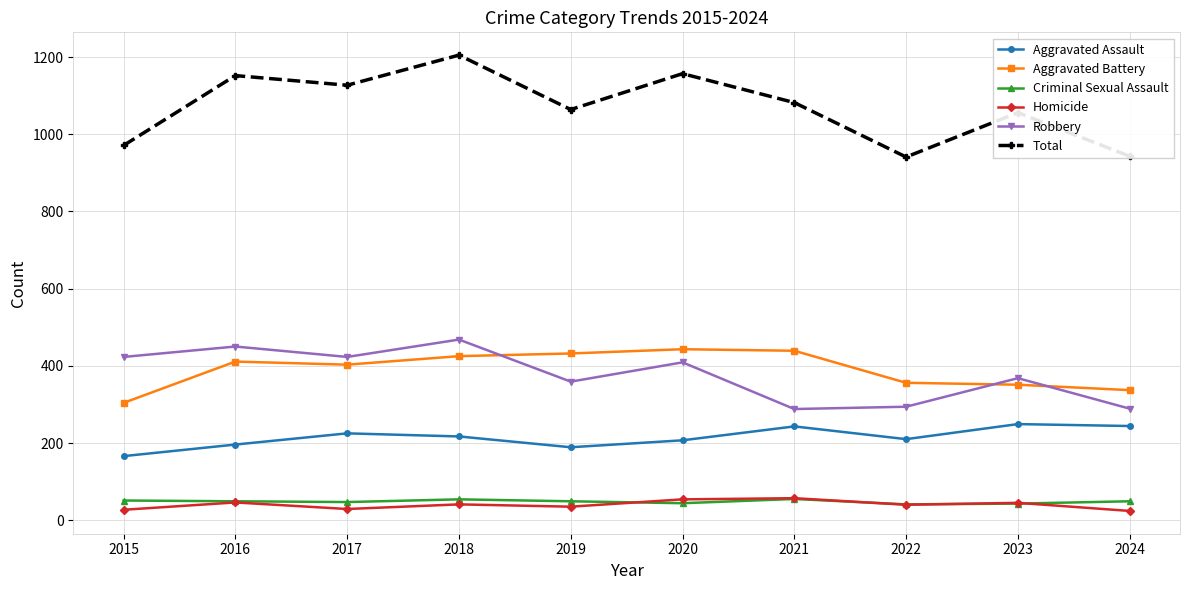

Read the Aggravated Assault value at 2015.

166